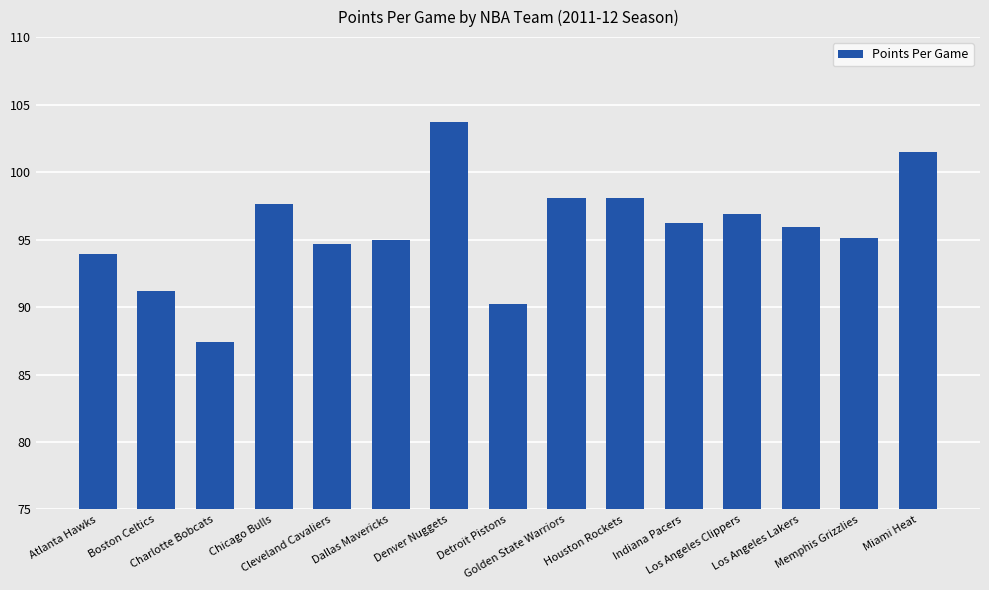

The value at Atlanta Hawks is 44.0. True or false?

False